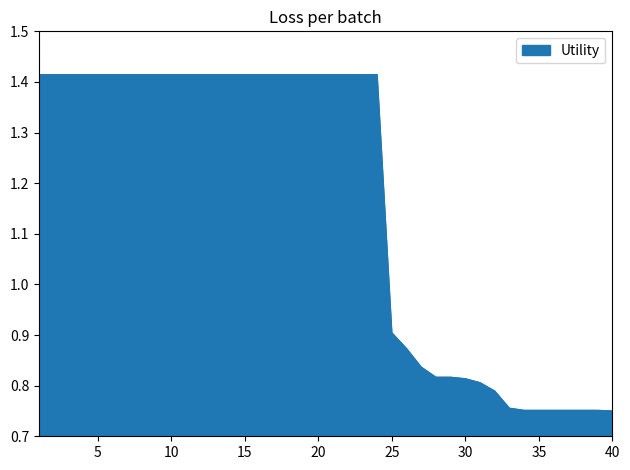

What is the difference between the maximum and minimum values?

0.7